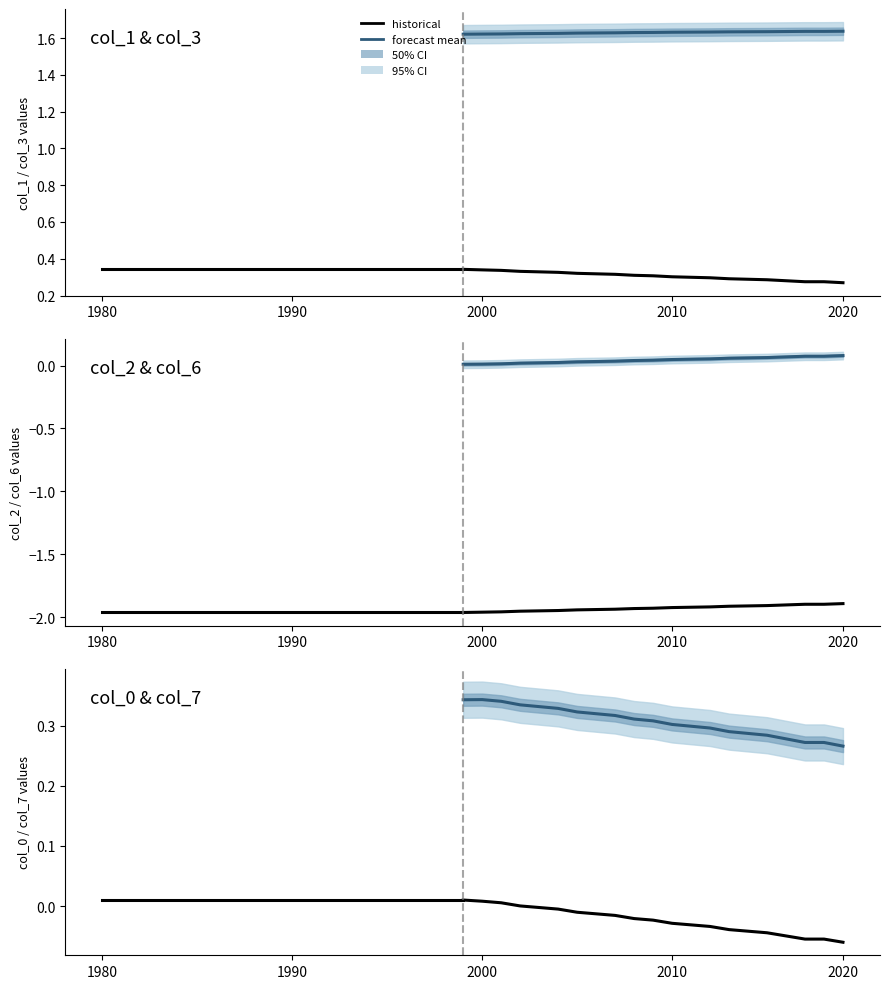

Between 17 and 22, which is larger?

17